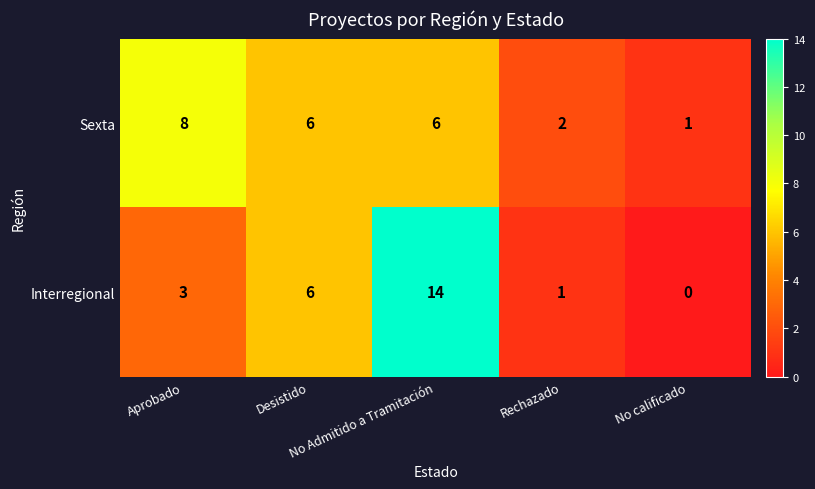

Which label corresponds to the smallest value in the chart?

No calificado